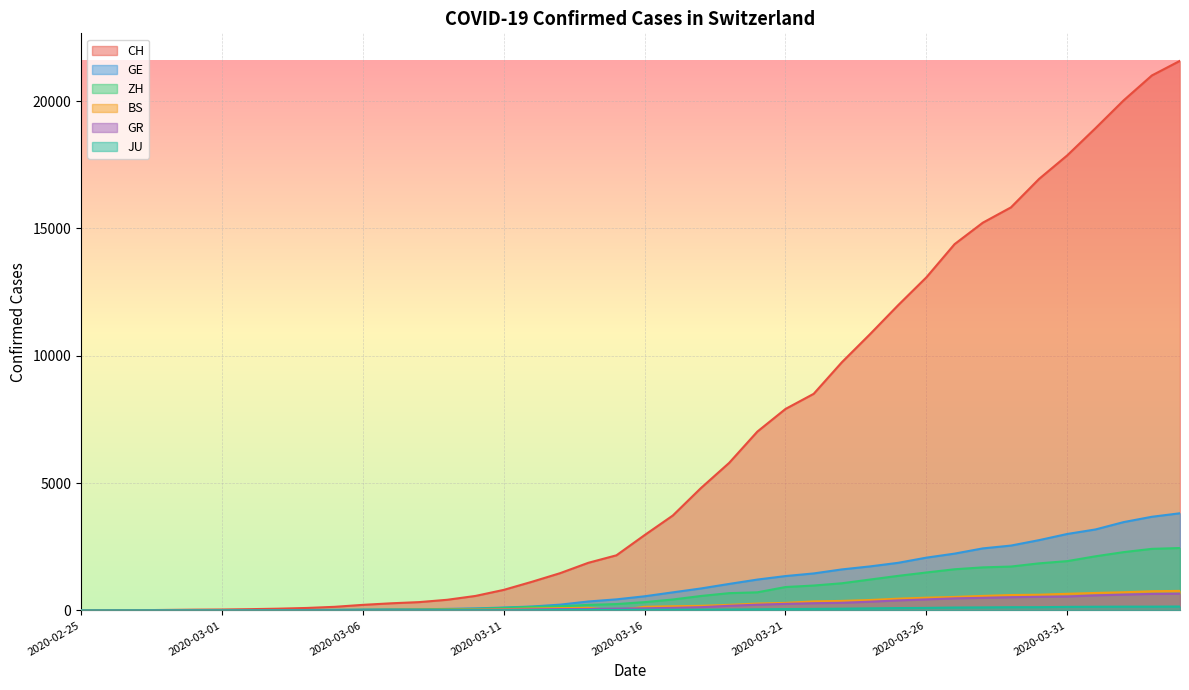

How many positive values does the BS series have?

37